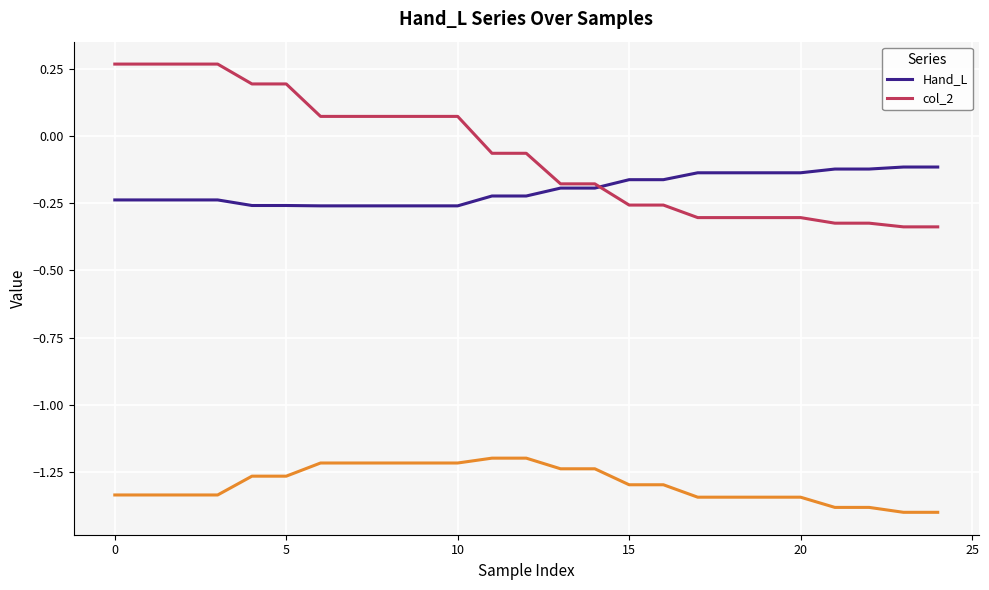

How many times do col_2 and Hand_L cross each other?

1